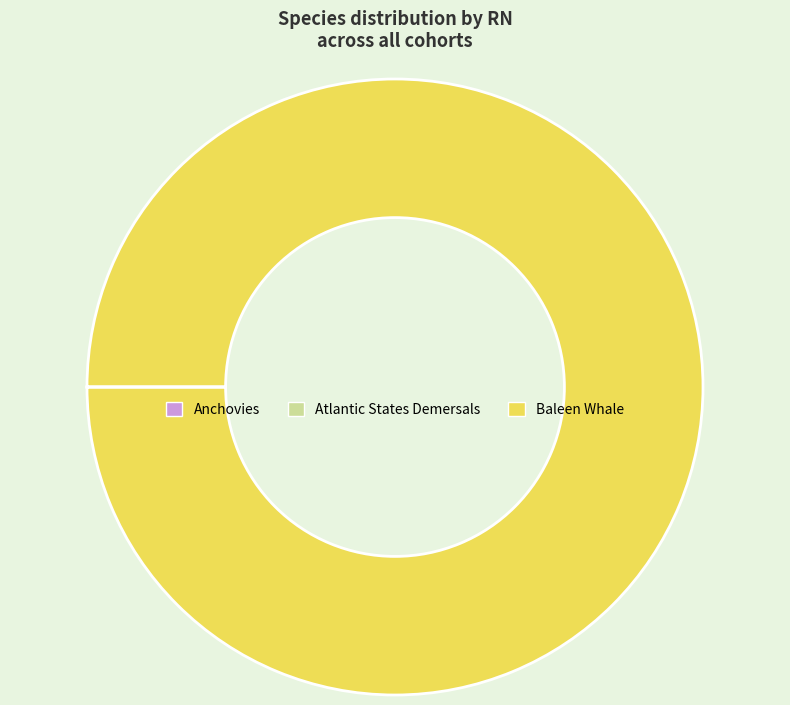

Which slice represents more than half of the pie?

Baleen Whale